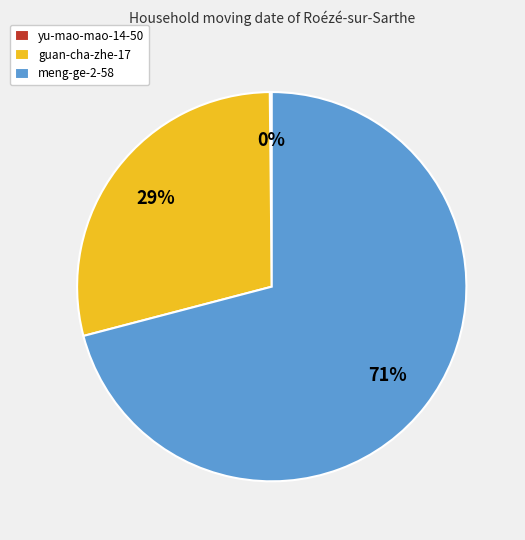

Does meng-ge-2-58 represent more than half of the total?

Yes